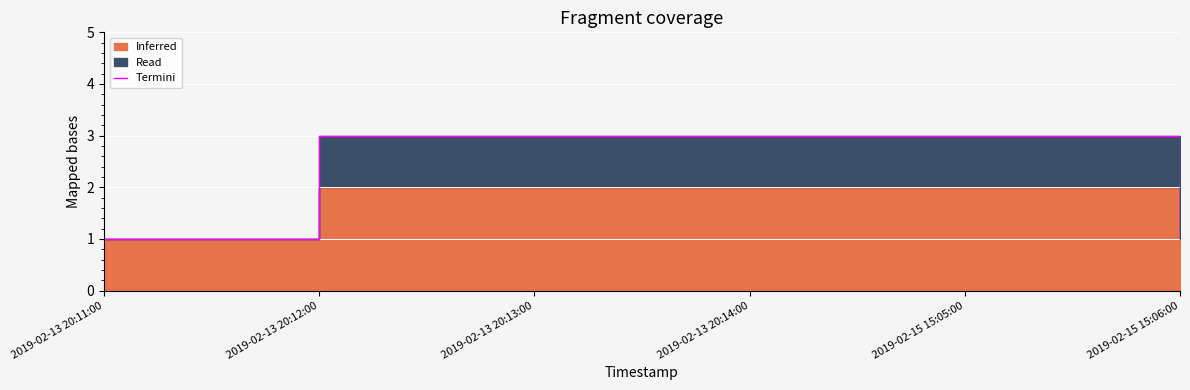

What is the sum of the values at 2019-02-15 15:05:00 and 2019-02-13 20:11:00?

4